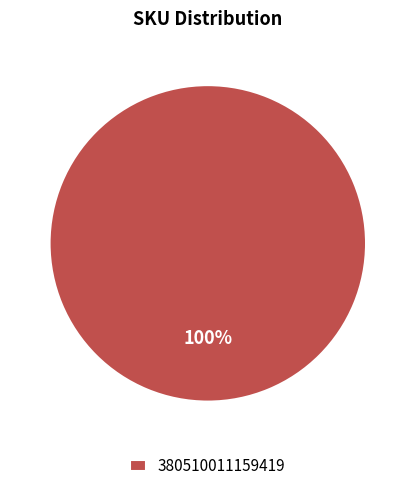

Is 380510011159419 the majority of the pie?

Yes